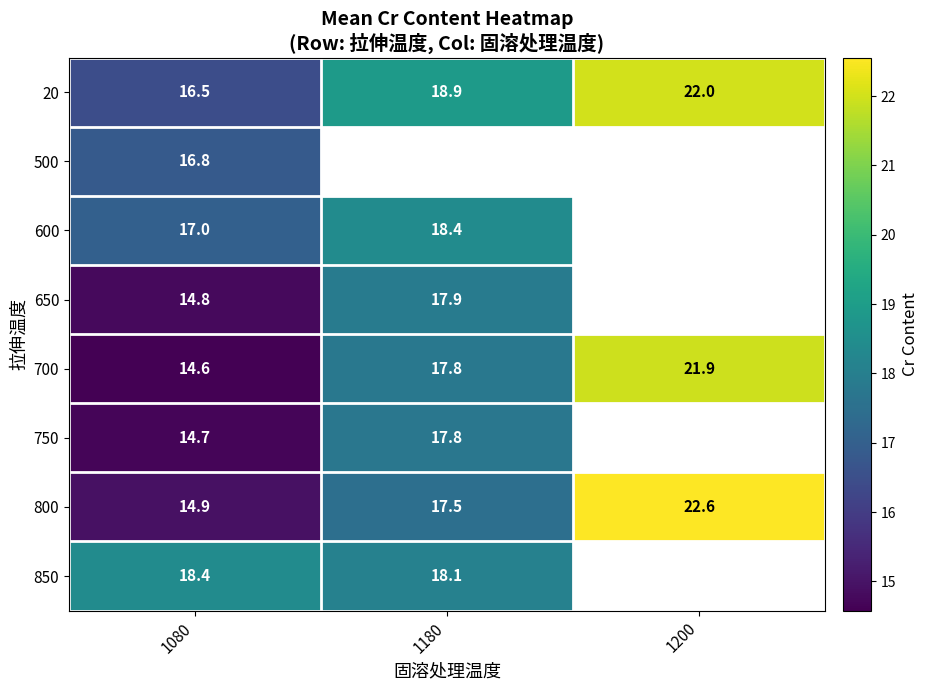

How many values in the 700 series are below 17?

1